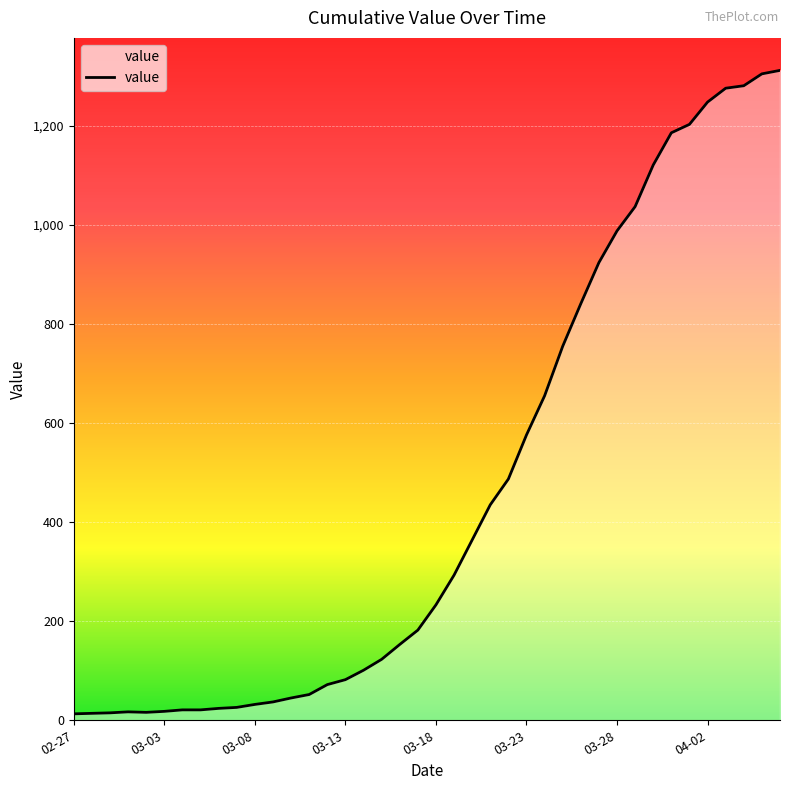

What is the difference between the maximum and minimum values?

1299